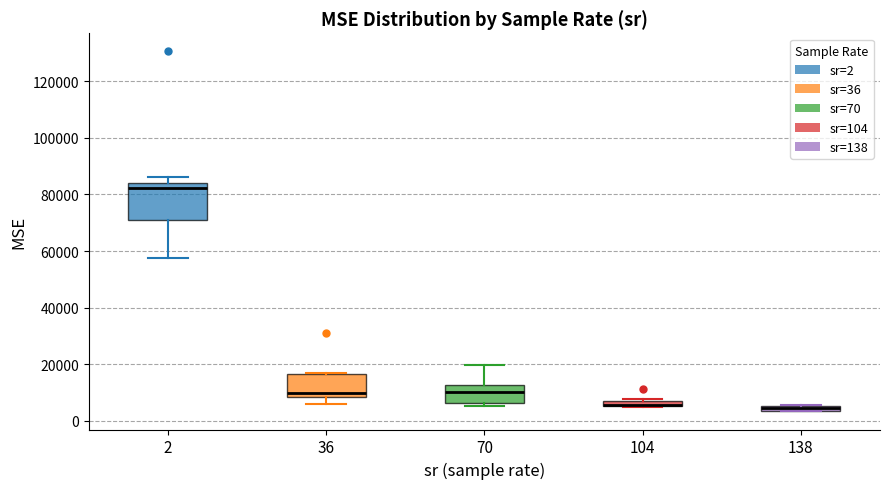

Which box is the tallest, from its lower edge to its upper edge?

2